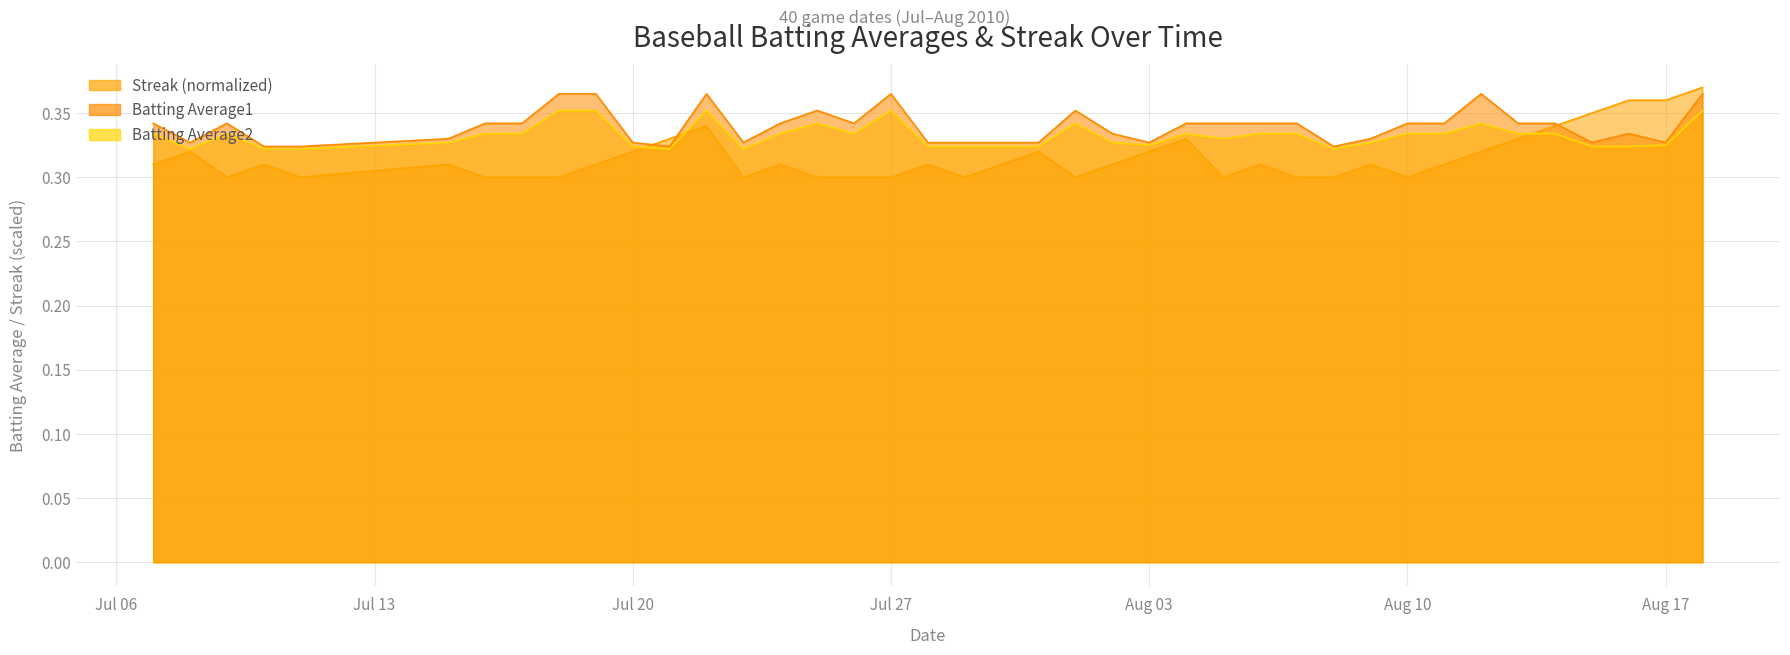

How many categories are shown in the chart?

40